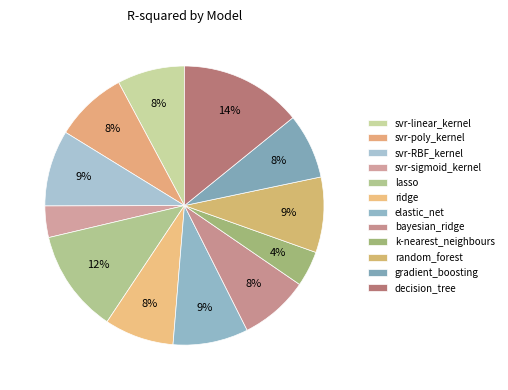

How many segments does this pie chart have?

12